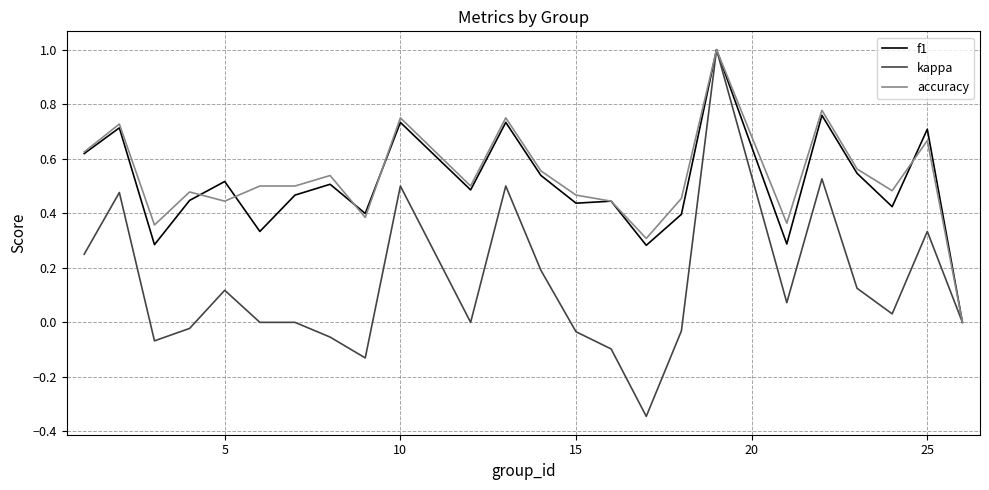

What is the highest value of the kappa series?

1.0